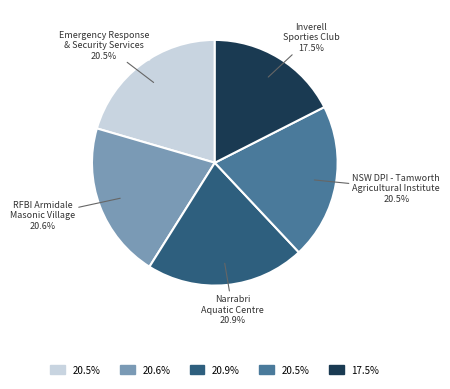

What is the smallest slice in the pie chart?

Inverell Sporties Club